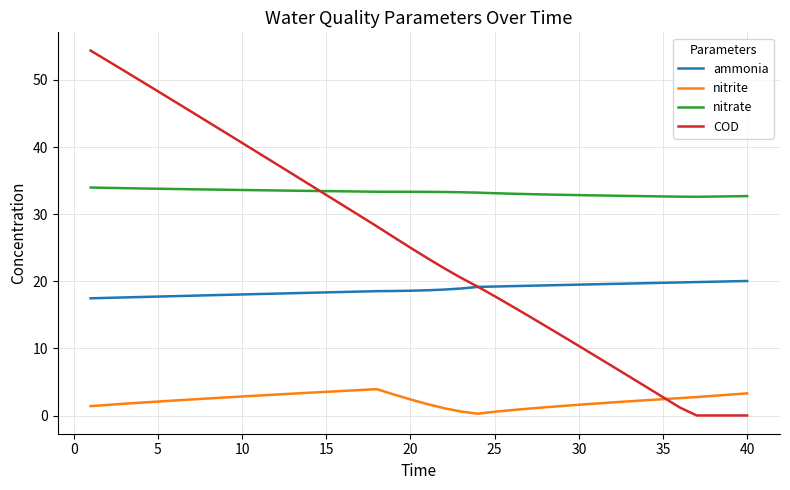

Which series ends up on top after the final intersection of ammonia and COD?

ammonia